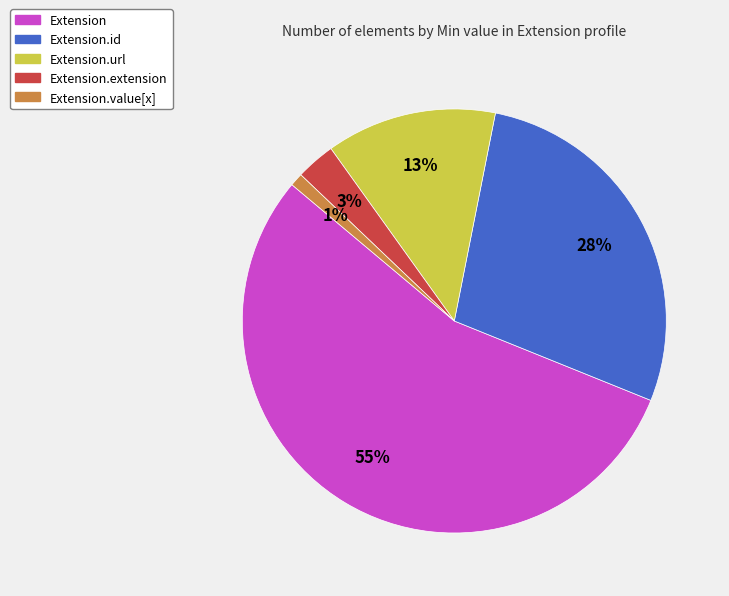

Is Extension.id the majority of the pie?

No